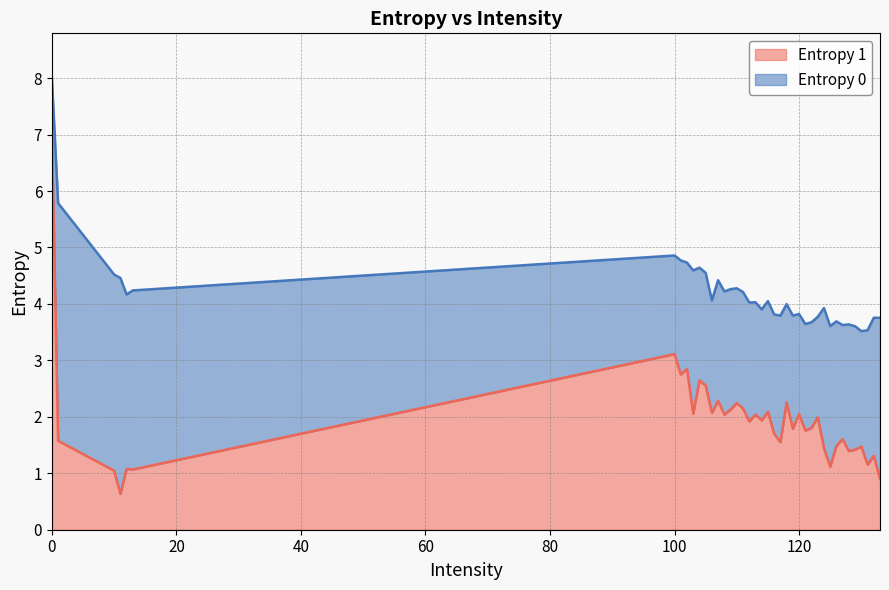

What is the maximum value for Entropy 0?

8.0